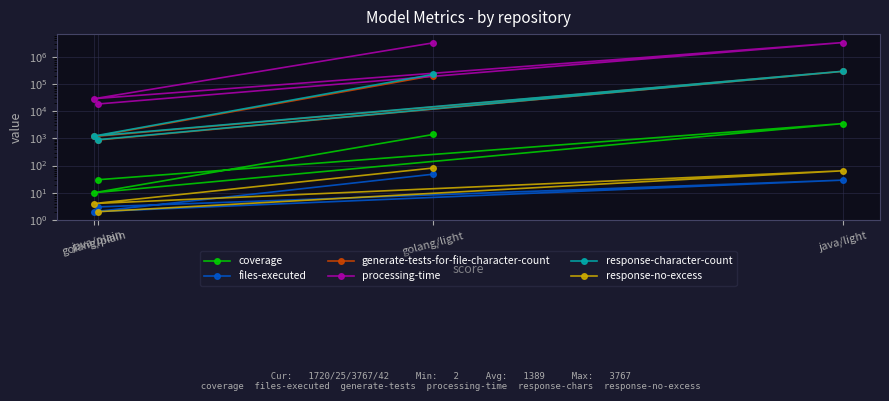

At which category does the chart reach its minimum across all series?

golang/plain